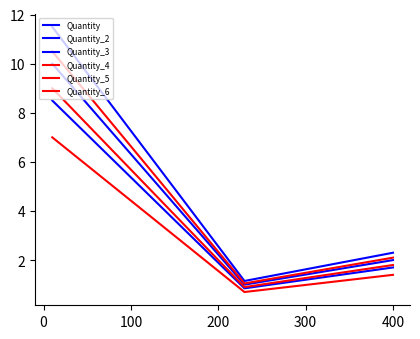

What is the lowest value of the Quantity_4 series?

0.7